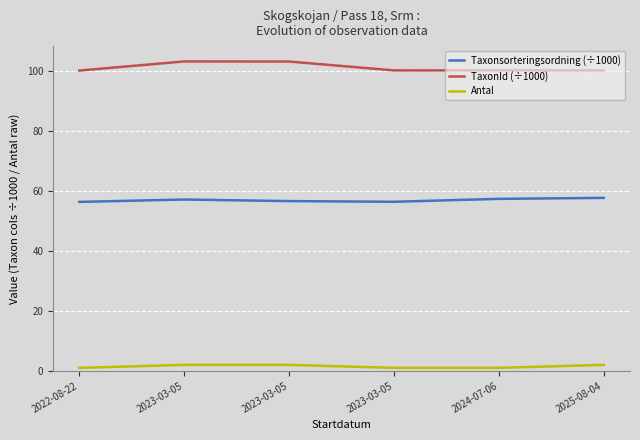

What is the maximum value shown in the chart?

103.1